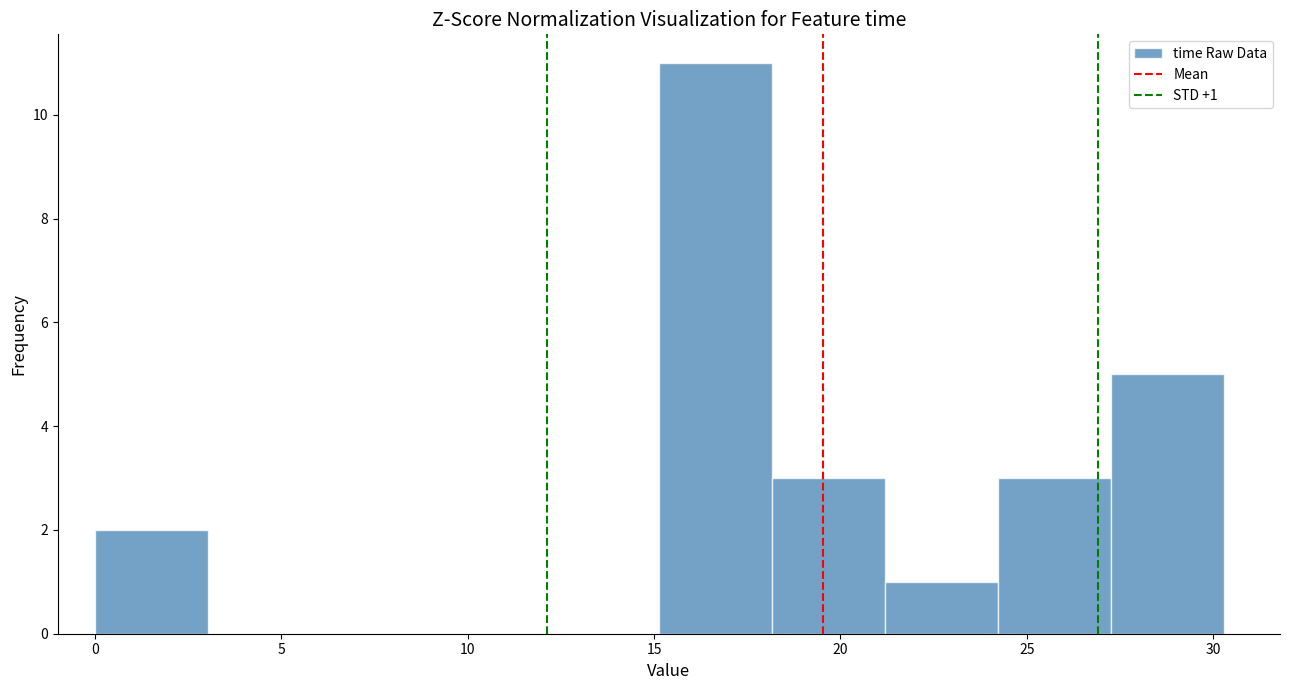

Which range on the x-axis has the tallest bar?

15.0 to 18.0